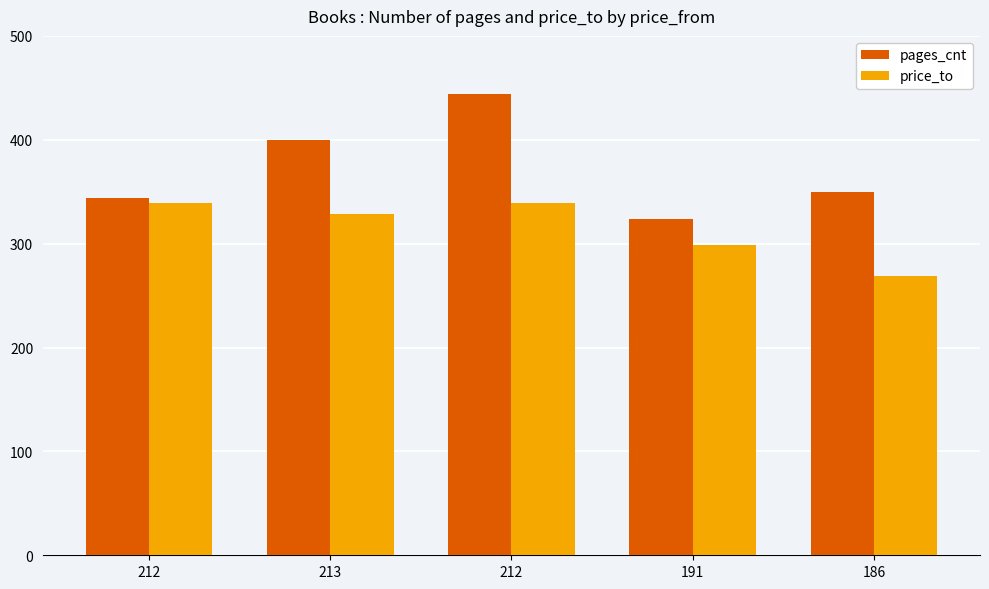

Does the chart contain any negative values?

No